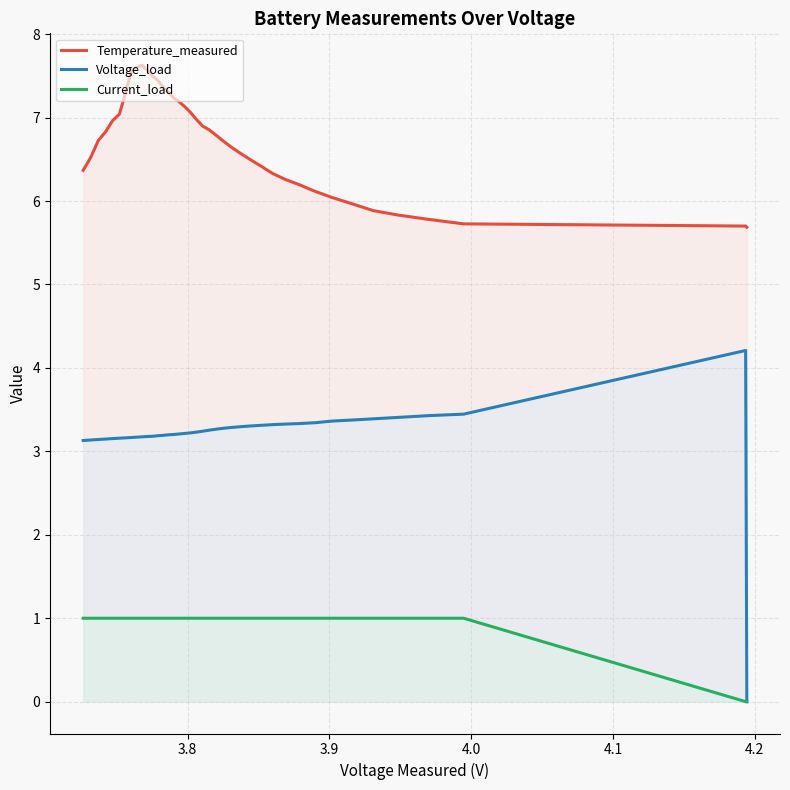

What is the maximum value shown in the chart?

7.6